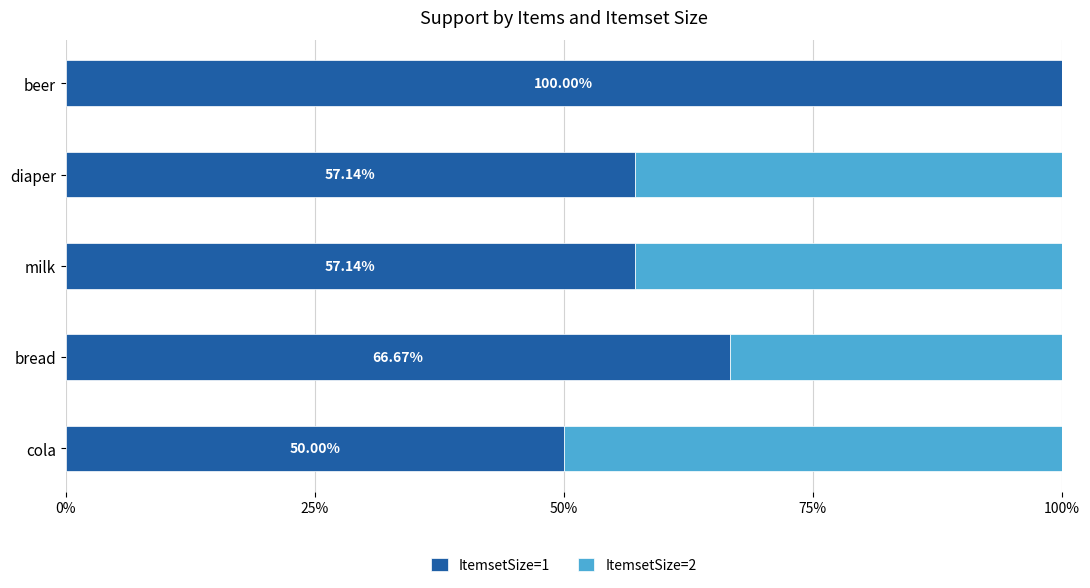

Which category has the highest value in the ItemsetSize=1 series?

beer